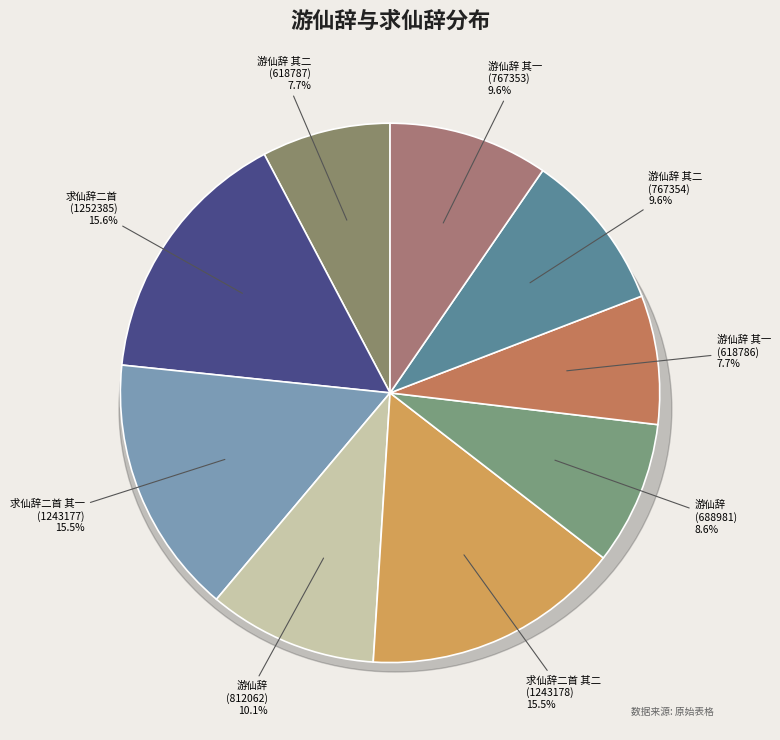

What is the ratio of the value at 游仙辞 其二 (767354) to the value at 求仙辞二首 其一 (1243177)?

0.6